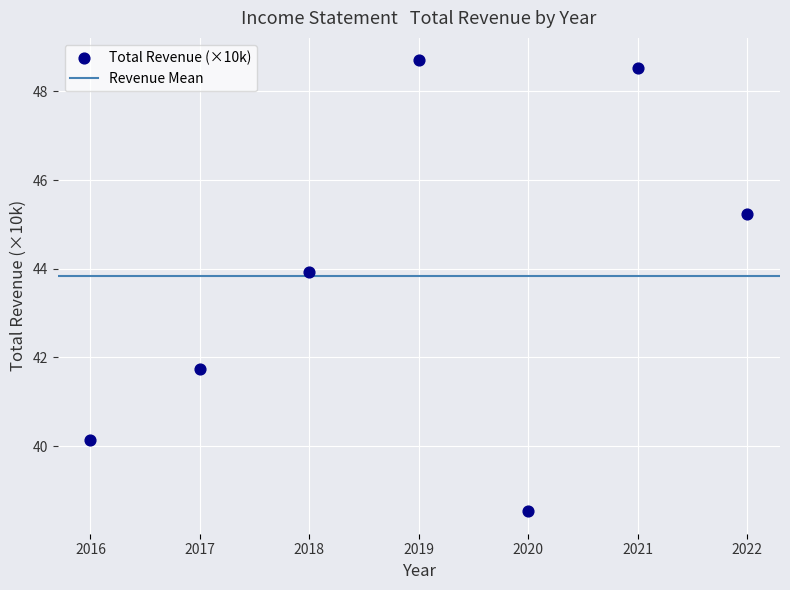

What Y value in the scatter plot is closest to 43?

43.9